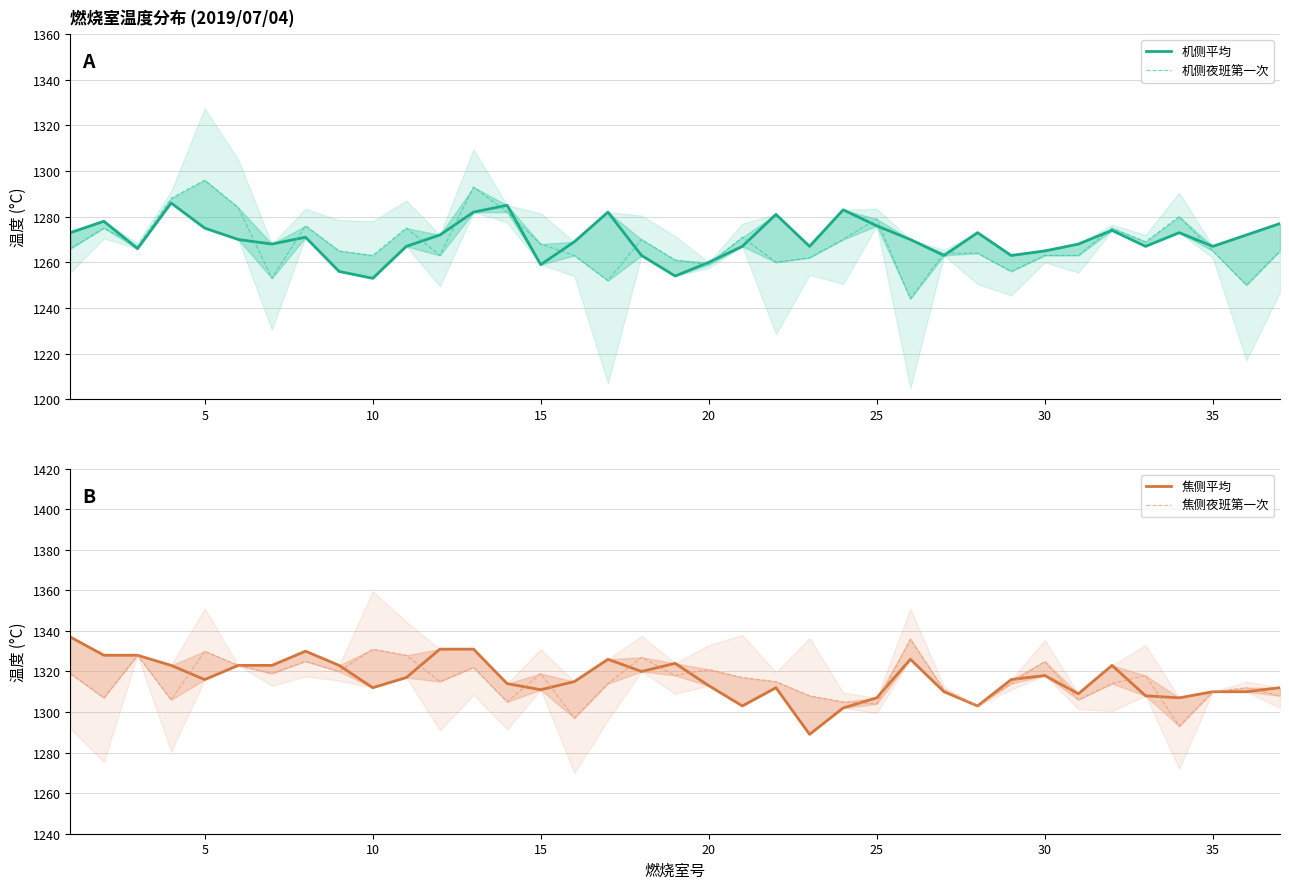

How many distinct data groups are displayed?

4